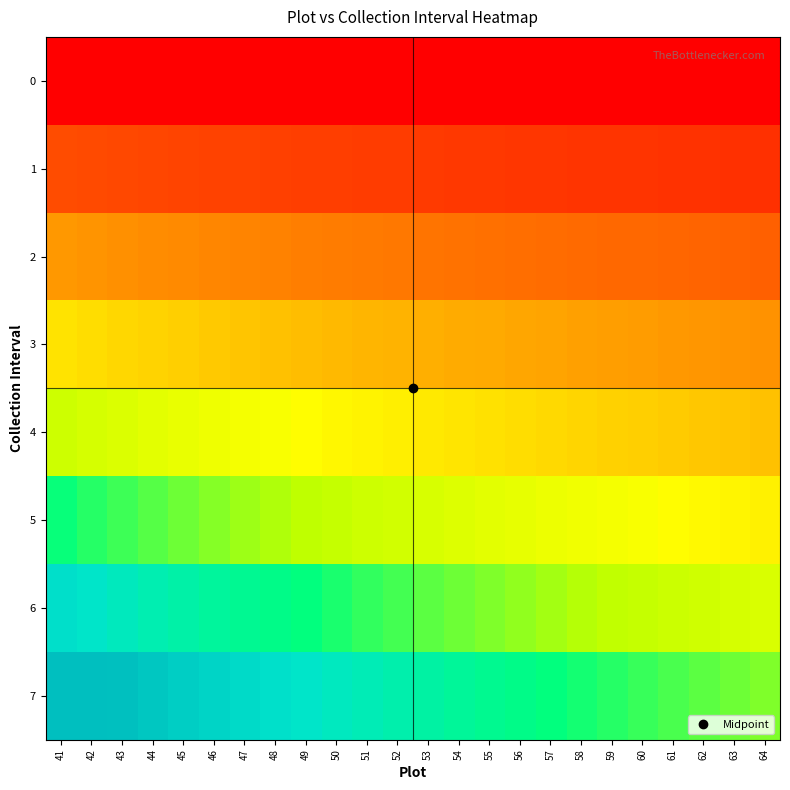

Which has a higher value, 44 or 63?

44